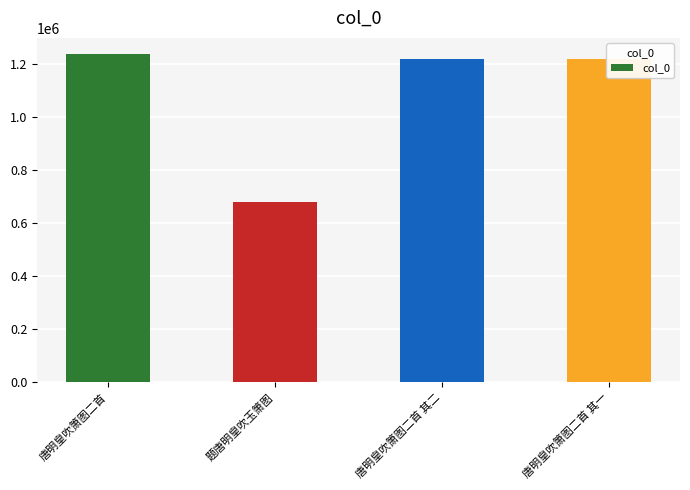

Read the value at 题唐明皇吹玉箫图, to the nearest 50.

678350